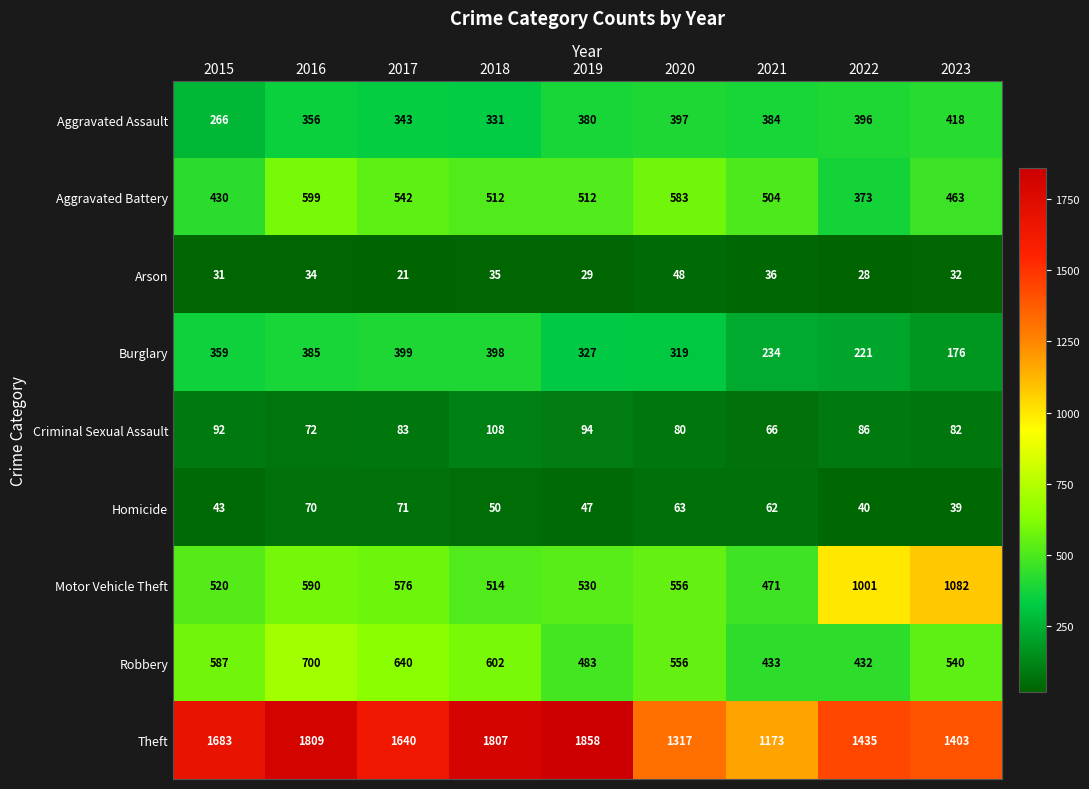

What is the spread (max minus min) of values at 2020?

1269